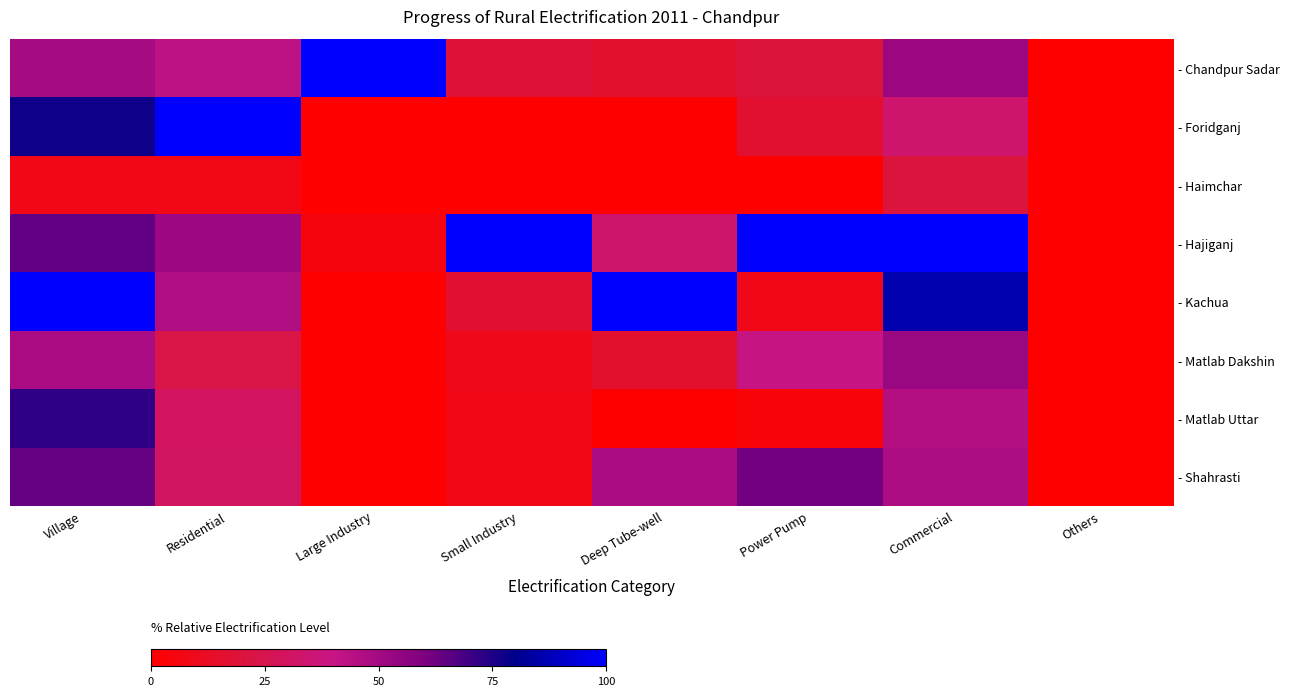

Rank the series at Large Industry from highest to lowest value.

- Chandpur Sadar, - Hajiganj, - Foridganj, - Haimchar, - Kachua, - Matlab Dakshin, - Matlab Uttar, - Shahrasti